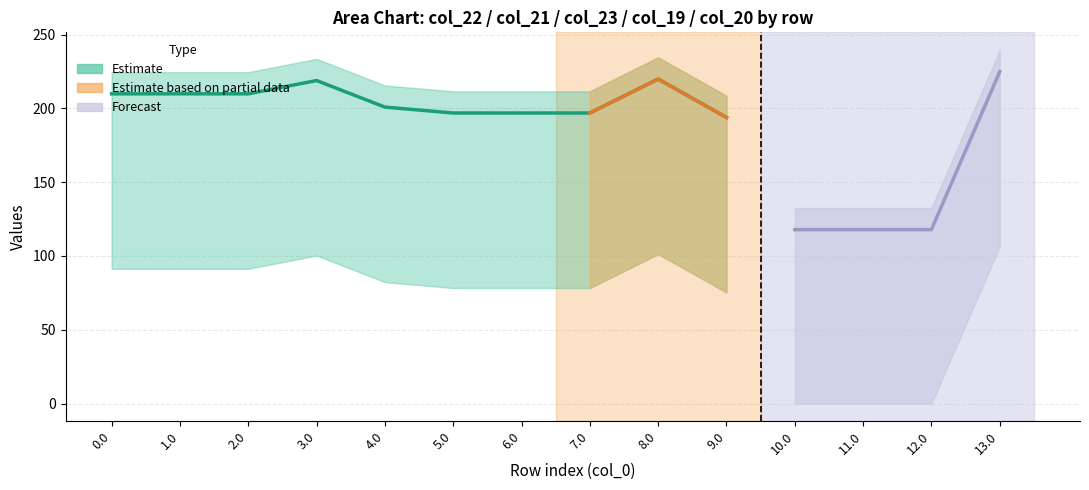

Reading left to right, list all the values displayed in this chart.

col_22: 0.0=172.3	1.0=172.3	2.0=172.3	3.0=181.3	4.0=163.3	5.0=159.3	6.0=159.3	7.0=159.3	8.0=182.3	9.0=156.3	10.0=80.3	11.0=80.3	12.0=80.3	13.0=187.3
col_21: 0.0=218.4	1.0=218.4	2.0=218.4	3.0=227.4	4.0=209.4	5.0=205.4	6.0=205.4	7.0=205.4	8.0=228.4	9.0=202.4	10.0=126.4	11.0=126.4	12.0=126.4	13.0=233.4
col_23: 0.0=91.3	1.0=91.3	2.0=91.3	3.0=100.3	4.0=82.3	5.0=78.3	6.0=78.3	7.0=78.3	8.0=101.3	9.0=75.3	10.0=0.0	11.0=0.0	12.0=0.0	13.0=106.3
col_19: 0.0=224.5	1.0=224.5	2.0=224.5	3.0=233.5	4.0=215.5	5.0=211.5	6.0=211.5	7.0=211.5	8.0=234.5	9.0=208.5	10.0=132.5	11.0=132.5	12.0=132.5	13.0=239.5
col_20: 0.0=209.9	1.0=209.9	2.0=209.9	3.0=218.9	4.0=200.9	5.0=196.9	6.0=196.9	7.0=196.9	8.0=219.9	9.0=193.9	10.0=117.9	11.0=117.9	12.0=117.9	13.0=224.9
col_16: 0.0=0.0	1.0=0.0	2.0=0.0	3.0=0.0	4.0=0.0	5.0=0.0	6.0=0.0	7.0=0.0	8.0=0.0	9.0=0.0	10.0=0.0	11.0=0.0	12.0=0.0	13.0=0.0